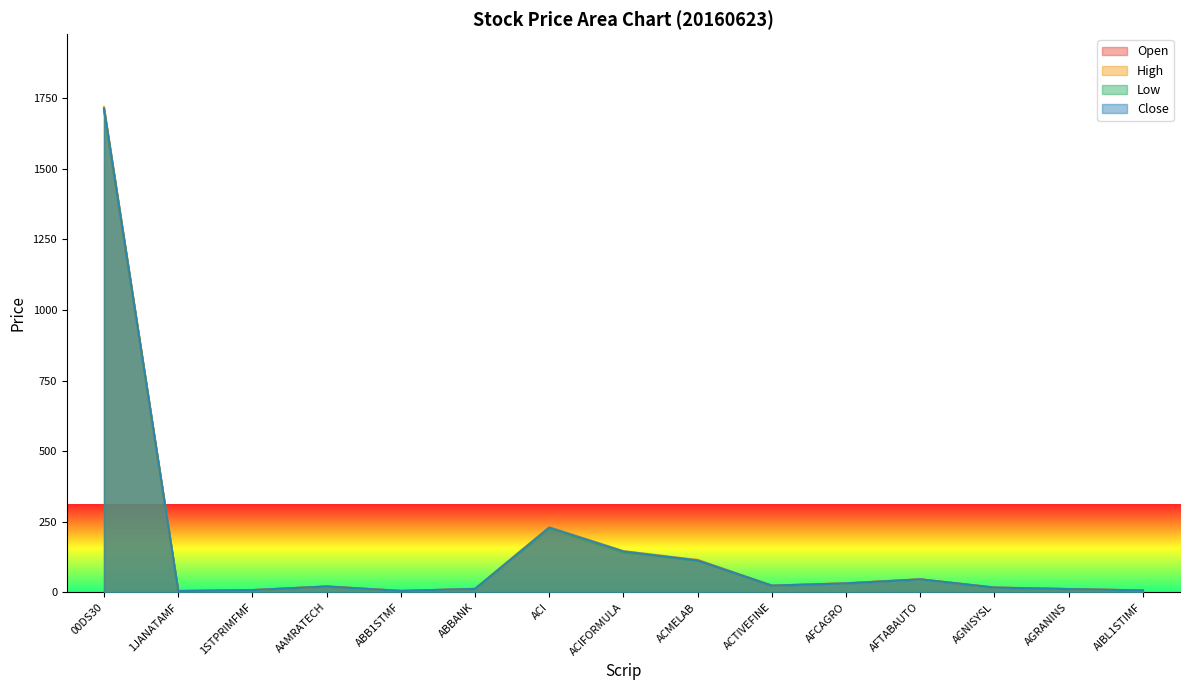

Is it true that Open equals 5.2 at ABB1STMF?

True